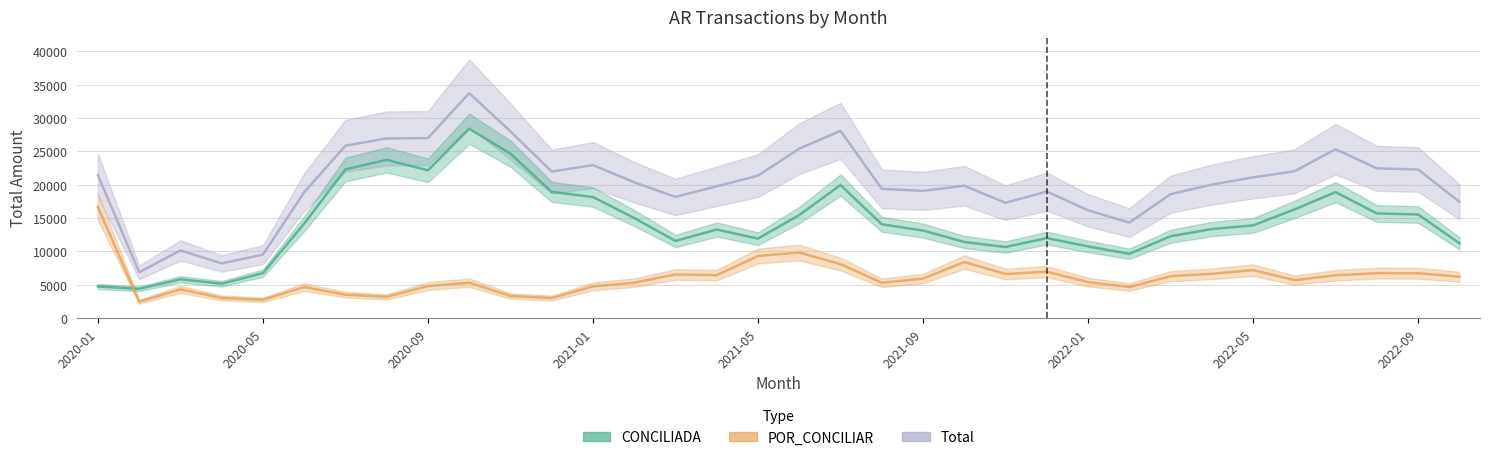

Reading right to left, extract all data points from this chart.

CONCILIADA: 11232	15539	15694	18892	16292	13902	13360	12285	9647	10757	12006	10668	11426	13131	14075	19955	15460	11920	13286	11578	15011	18154	18928	24646	28381	22151	23722	22300	14168	6749	5170	5833	4407	4759
POR_CONCILIAR: 6214	6743	6751	6432	5711	7201	6659	6297	4678	5404	6972	6627	8418	5945	5311	8112	9843	9320	6452	6555	5324	4775	3027	3332	5321	4831	3204	3535	4661	2762	3041	4317	2478	16670
Total: 17446	22282	22445	25324	22003	21103	20019	18582	14325	16161	18978	17295	19844	19076	19386	28067	25402	21352	19767	18171	20363	22943	21968	27987	33709	26986	26929	25842	18869	9533	8214	10154	6885	21431